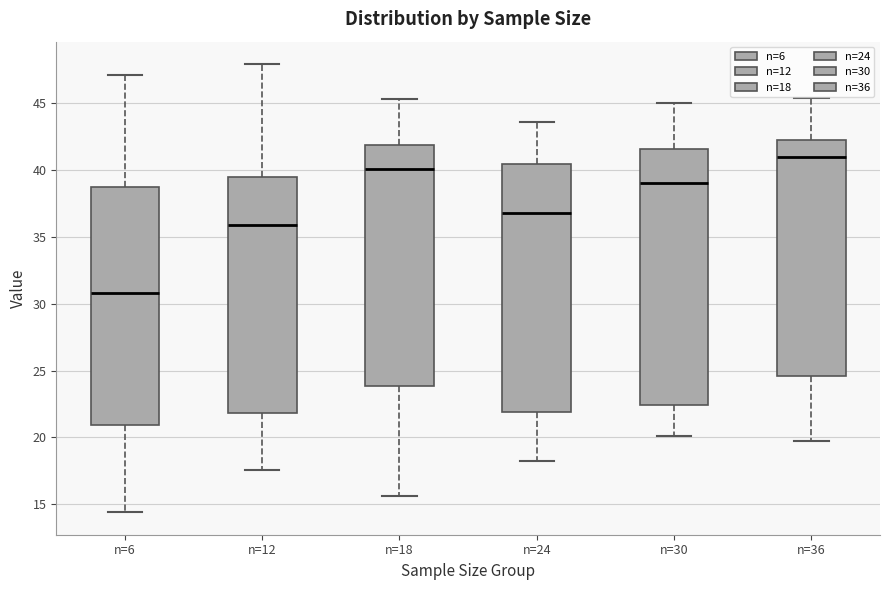

Reading left to right, read every box against the y-axis: the position of its median line, the range the box covers, and the ends of its whiskers. The values are not printed on the chart, so give them approximately, as read against the axis.

n=6: median 31.0, box 21.0 to 38.5, whiskers 14.5 to 47.0
n=12: median 36.0, box 22.0 to 39.5, whiskers 17.5 to 48.0
n=18: median 40.0, box 24.0 to 42.0, whiskers 15.5 to 45.5
n=24: median 37.0, box 22.0 to 40.5, whiskers 18.5 to 43.5
n=30: median 39.0, box 22.5 to 41.5, whiskers 20.0 to 45.0
n=36: median 41.0, box 24.5 to 42.0, whiskers 20.0 to 45.5